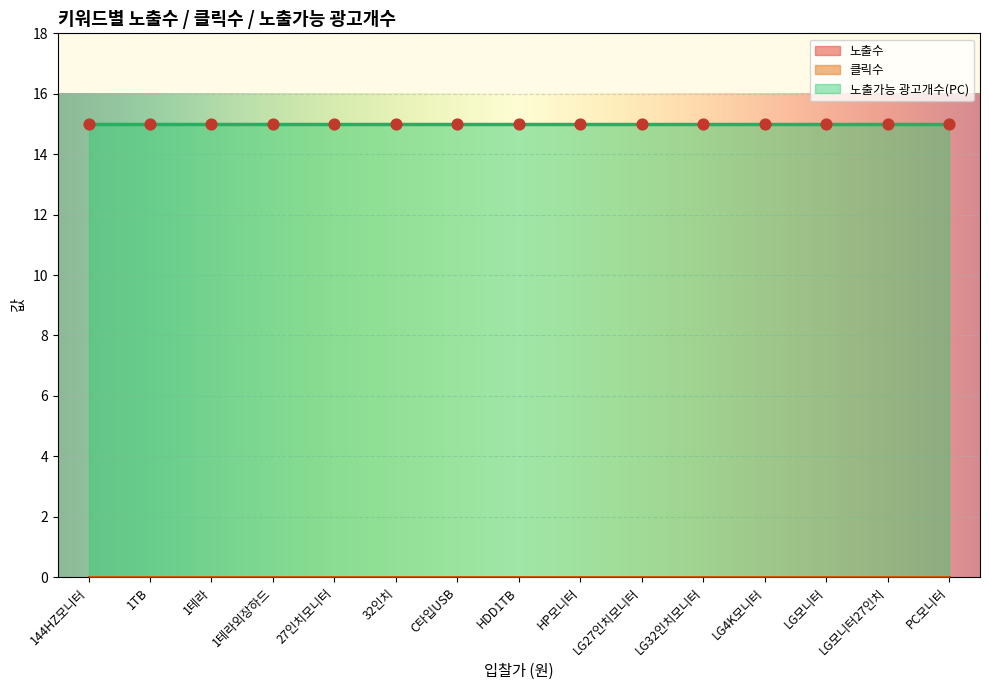

Is the value of 노출가능 광고개수(PC) at HP모니터 greater than the value of 클릭수 at HDD1TB?

Yes